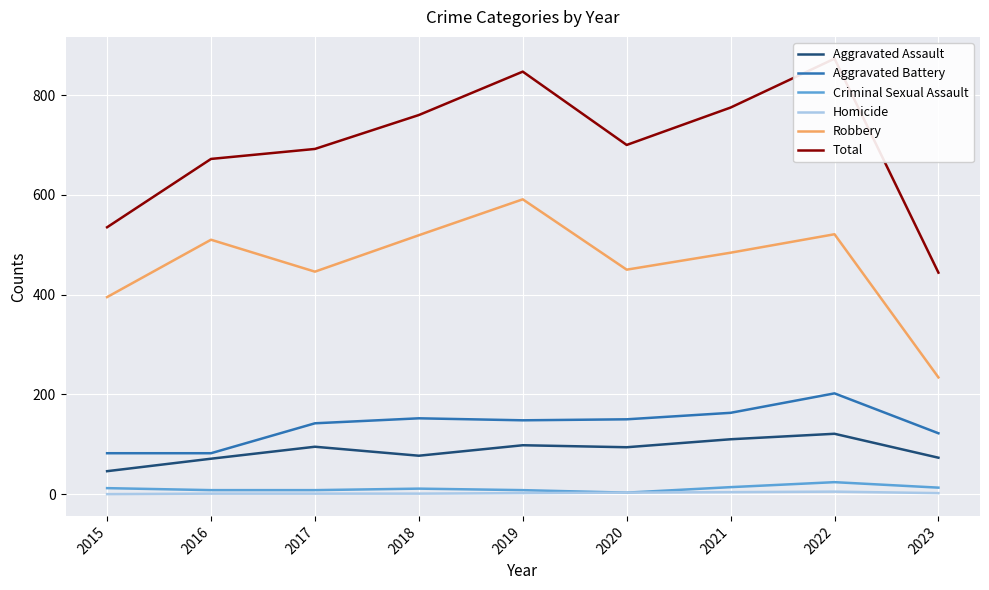

True or false: Robbery and Aggravated Assault intersect in this chart.

False